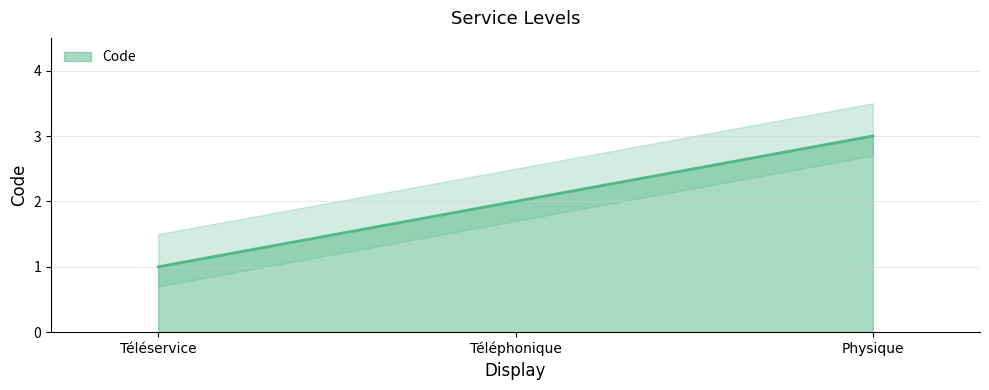

What is the average value?

2